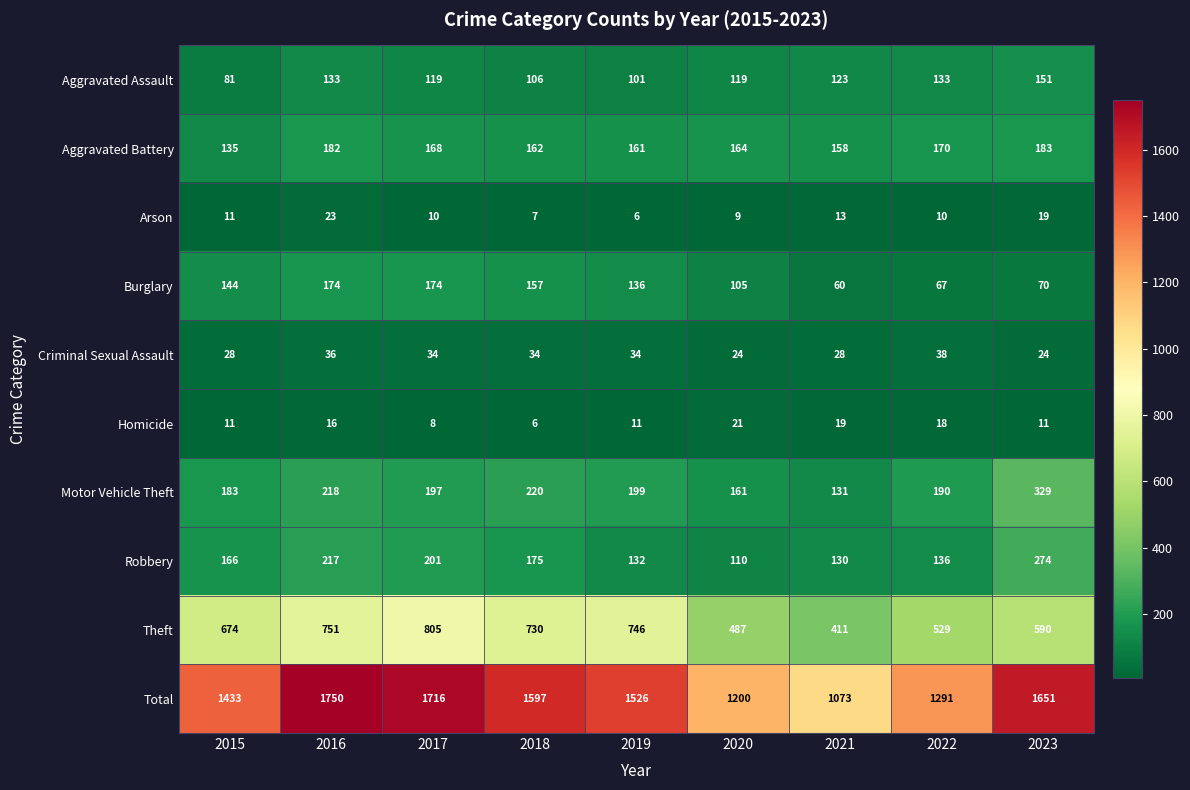

True or false: Theft has a value of 529 at 2022.

True